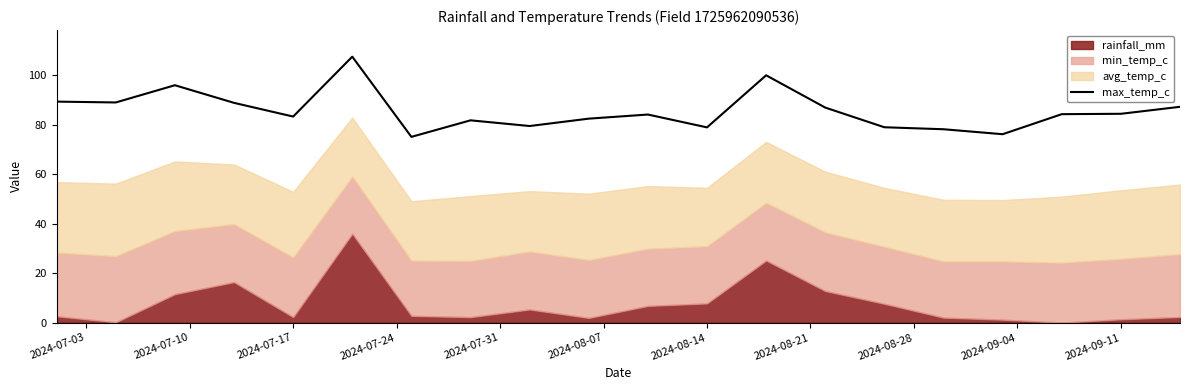

How many interior local peaks (higher than both neighbors) does the data have?

5